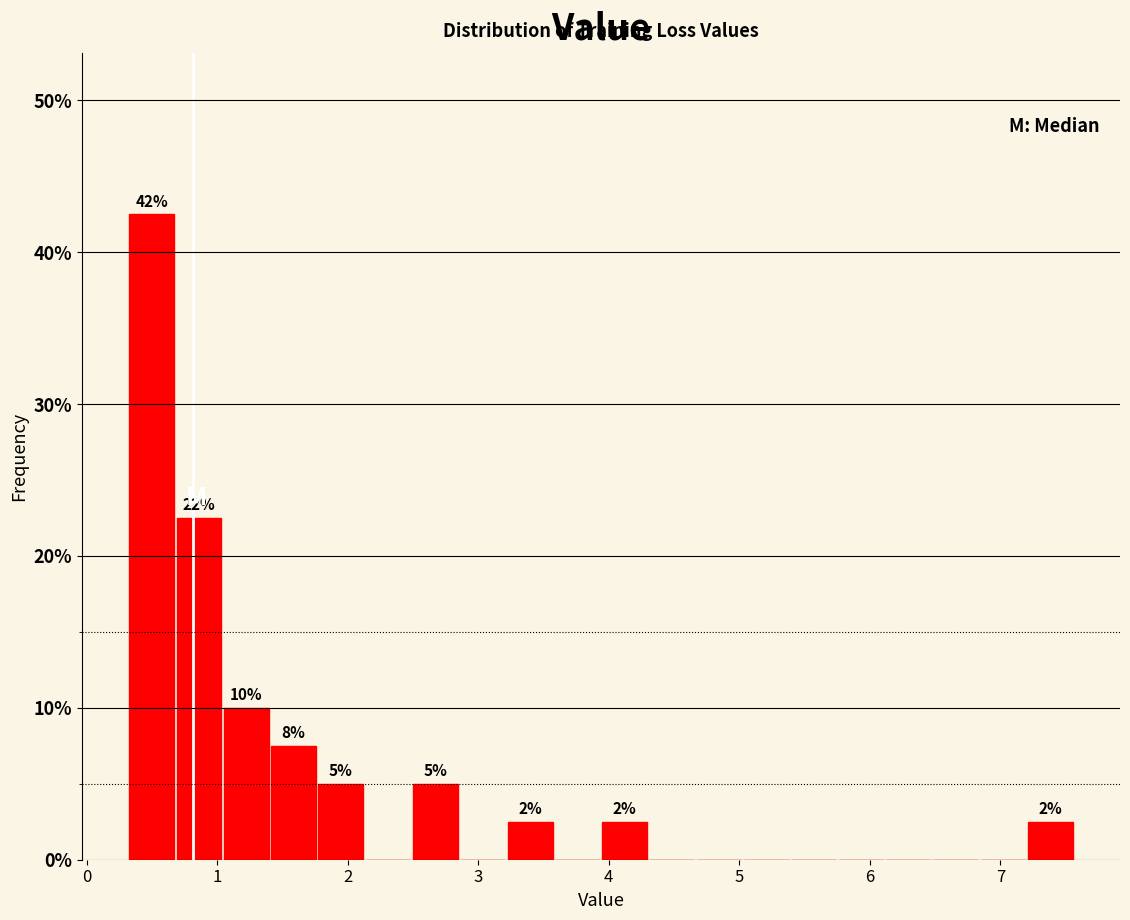

Around what value on the x-axis is the tallest bar? Give the approximate position of its centre, as read against the axis.

0.5